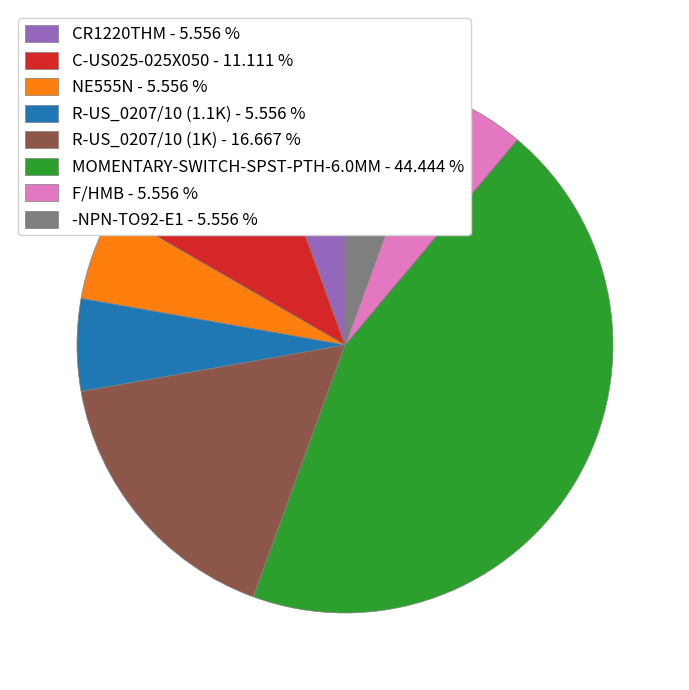

How many slices are in this pie chart?

8